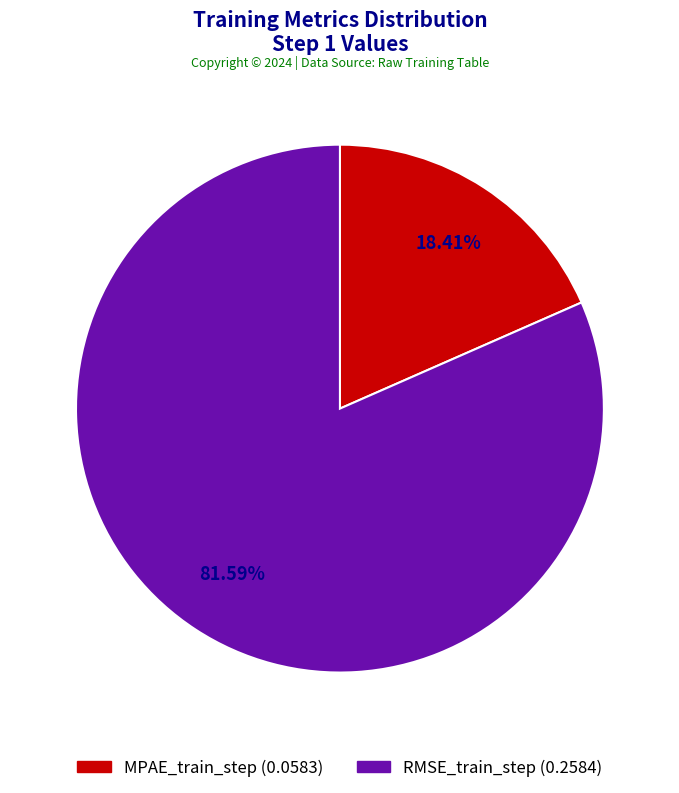

Rank the categories by value from lowest to highest.

MPAE_train_step, RMSE_train_step